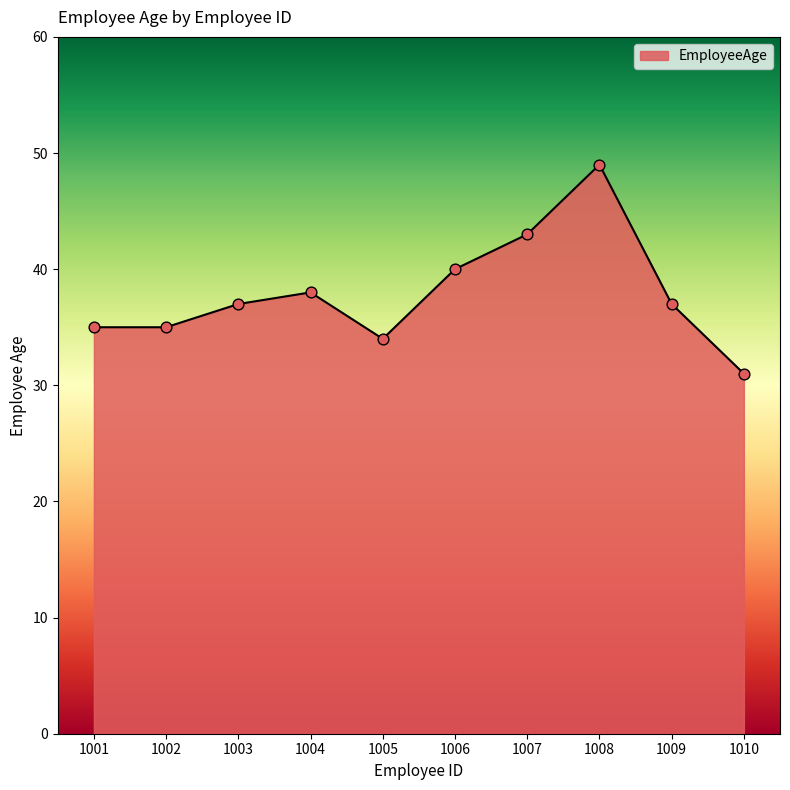

What is the ratio of the value at 1010 to the value at 1005?

0.9